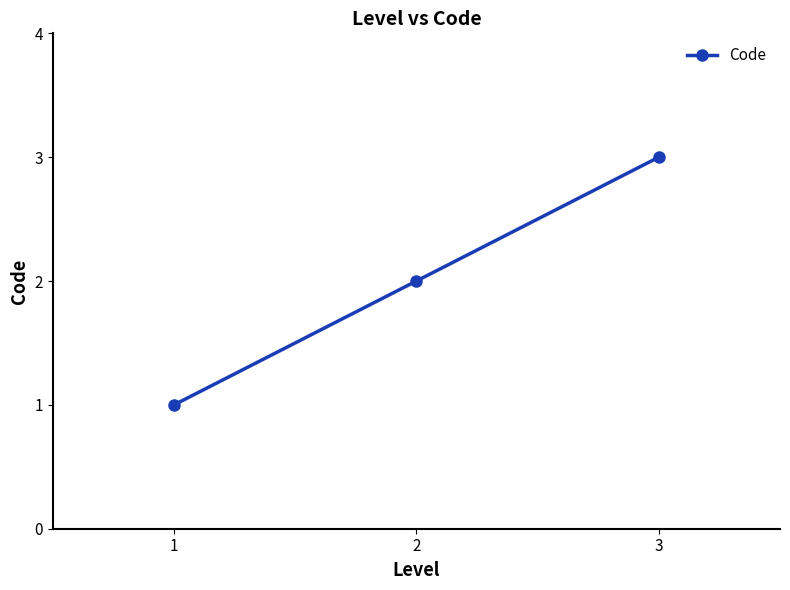

List the labels in order of value, largest first.

3, 2, 1